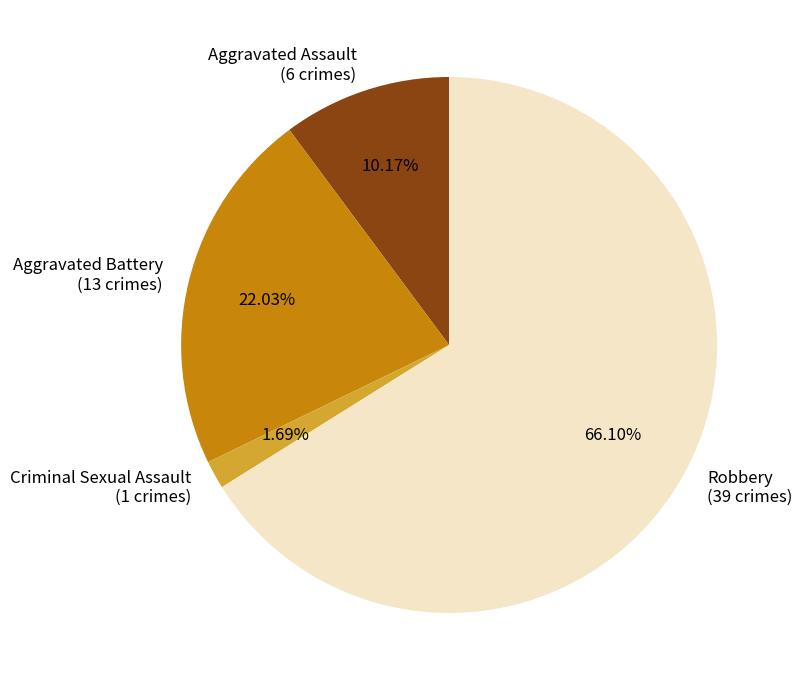

To the nearest percent, what percentage of the pie is Aggravated Assault?

10%